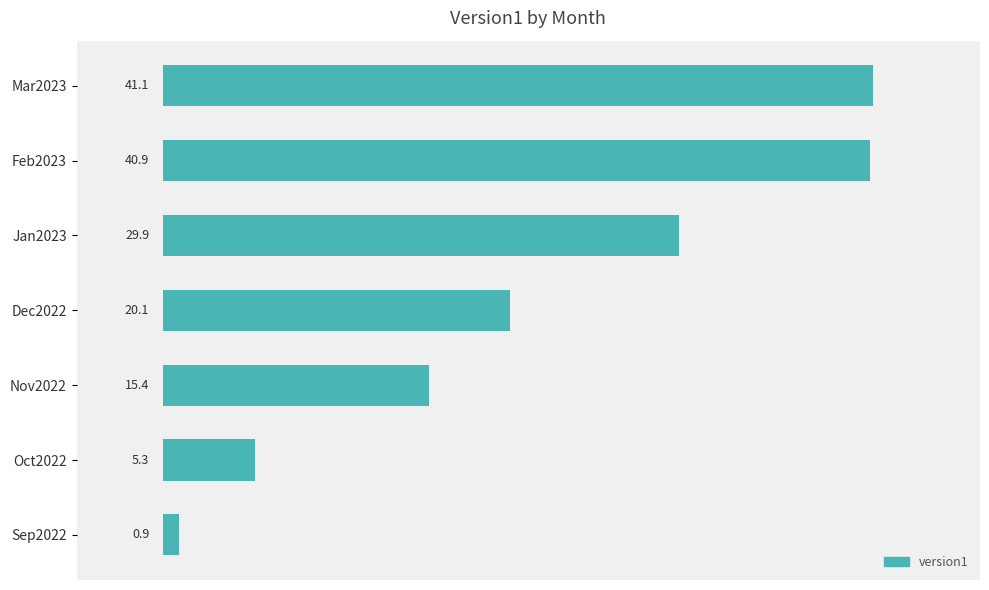

The value at Sep2022 is 0.9. True or false?

True